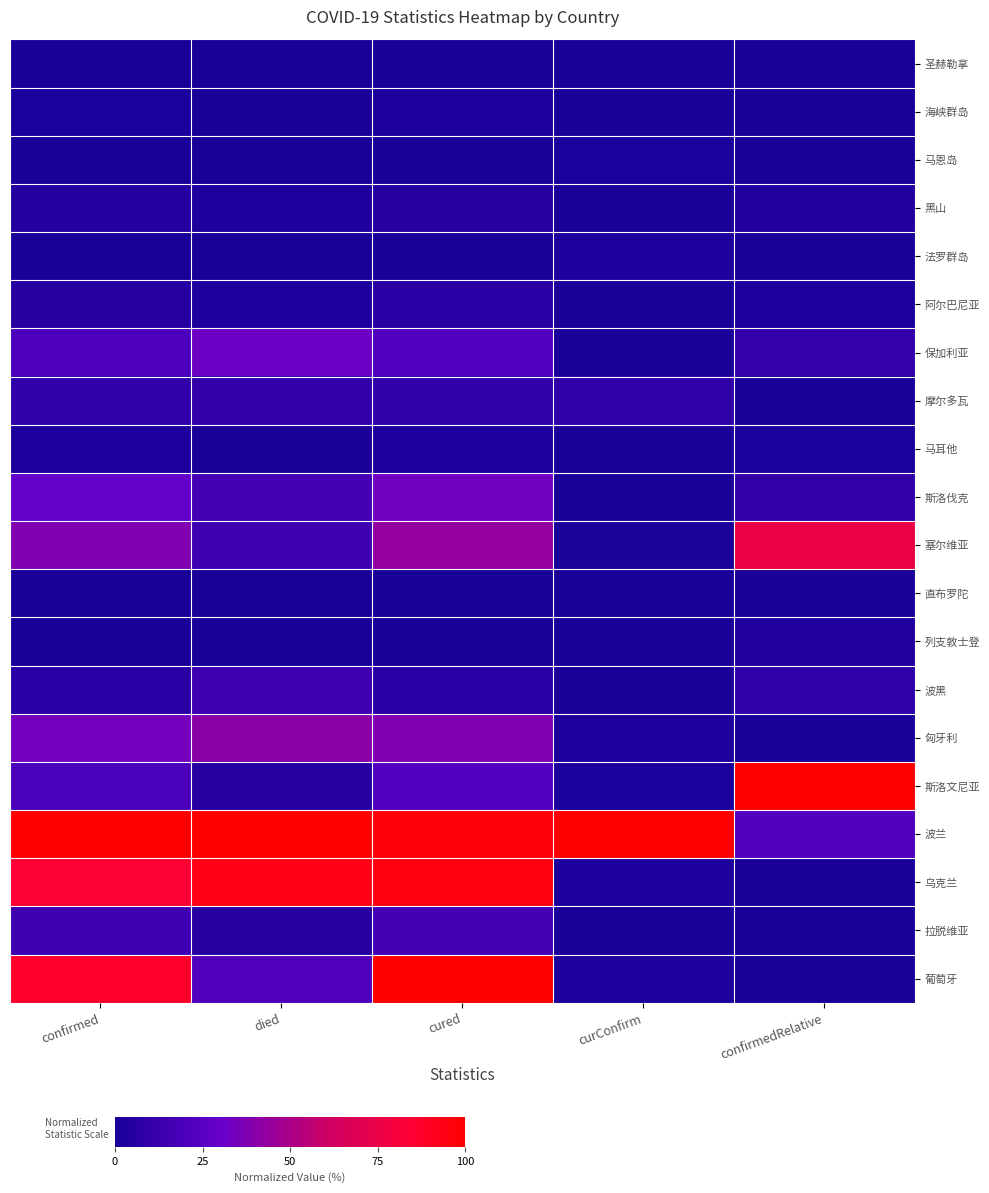

List the series in order of their peak value, highest first.

斯洛文尼亚, 波兰, 葡萄牙, 乌克兰, 塞尔维亚, 匈牙利, 斯洛伐克, 保加利亚, 拉脱维亚, 波黑, 摩尔多瓦, 阿尔巴尼亚, 黑山, 列支敦士登, 法罗群岛, 马耳他, 海峡群岛, 马恩岛, 直布罗陀, 圣赫勒拿